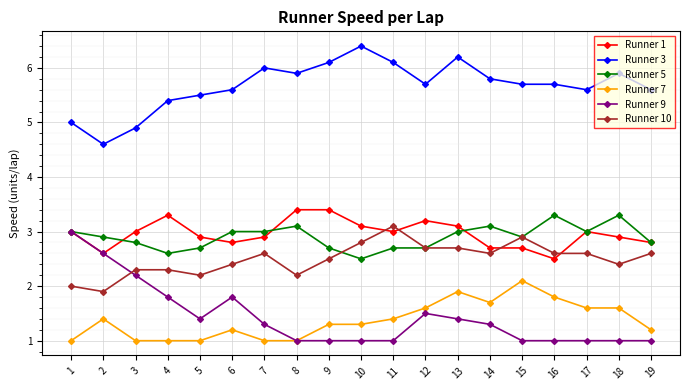

Reading left to right, transcribe all the data shown in this chart.

Runner 1: 1=3.0	2=2.6	3=3.0	4=3.3	5=2.9	6=2.8	7=2.9	8=3.4	9=3.4	10=3.1	11=3.0	12=3.2	13=3.1	14=2.7	15=2.7	16=2.5	17=3.0	18=2.9	19=2.8
Runner 3: 1=5.0	2=4.6	3=4.9	4=5.4	5=5.5	6=5.6	7=6.0	8=5.9	9=6.1	10=6.4	11=6.1	12=5.7	13=6.2	14=5.8	15=5.7	16=5.7	17=5.6	18=5.9	19=5.6
Runner 5: 1=3.0	2=2.9	3=2.8	4=2.6	5=2.7	6=3.0	7=3.0	8=3.1	9=2.7	10=2.5	11=2.7	12=2.7	13=3.0	14=3.1	15=2.9	16=3.3	17=3.0	18=3.3	19=2.8
Runner 7: 1=1.0	2=1.4	3=1.0	4=1.0	5=1.0	6=1.2	7=1.0	8=1.0	9=1.3	10=1.3	11=1.4	12=1.6	13=1.9	14=1.7	15=2.1	16=1.8	17=1.6	18=1.6	19=1.2
Runner 9: 1=3.0	2=2.6	3=2.2	4=1.8	5=1.4	6=1.8	7=1.3	8=1.0	9=1.0	10=1.0	11=1.0	12=1.5	13=1.4	14=1.3	15=1.0	16=1.0	17=1.0	18=1.0	19=1.0
Runner 10: 1=2.0	2=1.9	3=2.3	4=2.3	5=2.2	6=2.4	7=2.6	8=2.2	9=2.5	10=2.8	11=3.1	12=2.7	13=2.7	14=2.6	15=2.9	16=2.6	17=2.6	18=2.4	19=2.6